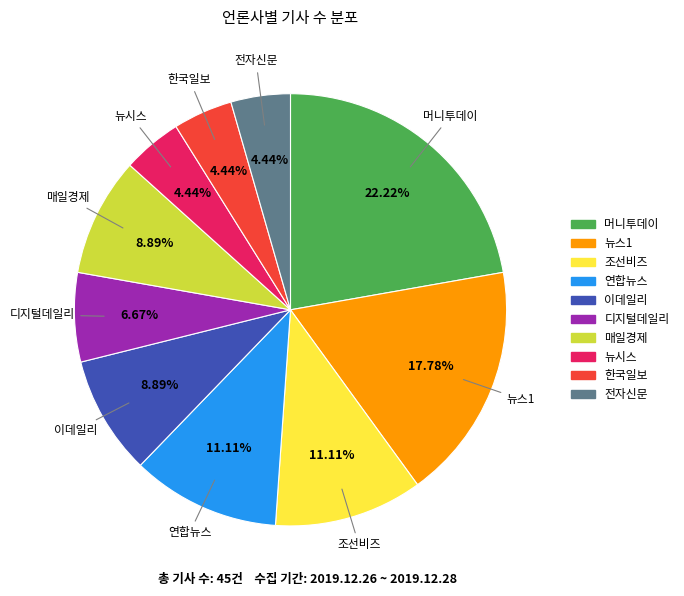

Is it true that 조선비즈 is 11% of the pie?

True